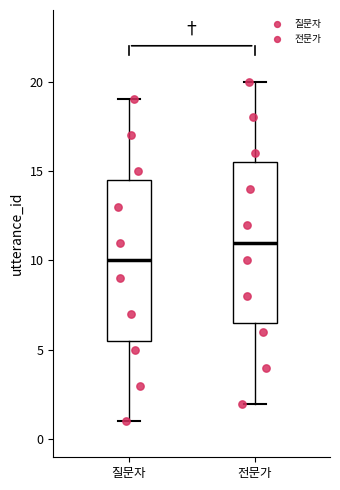

Where is the upper edge of the box for 전문가 on the y-axis? The values are not printed on the chart, so give them approximately, as read against the axis.

15.5